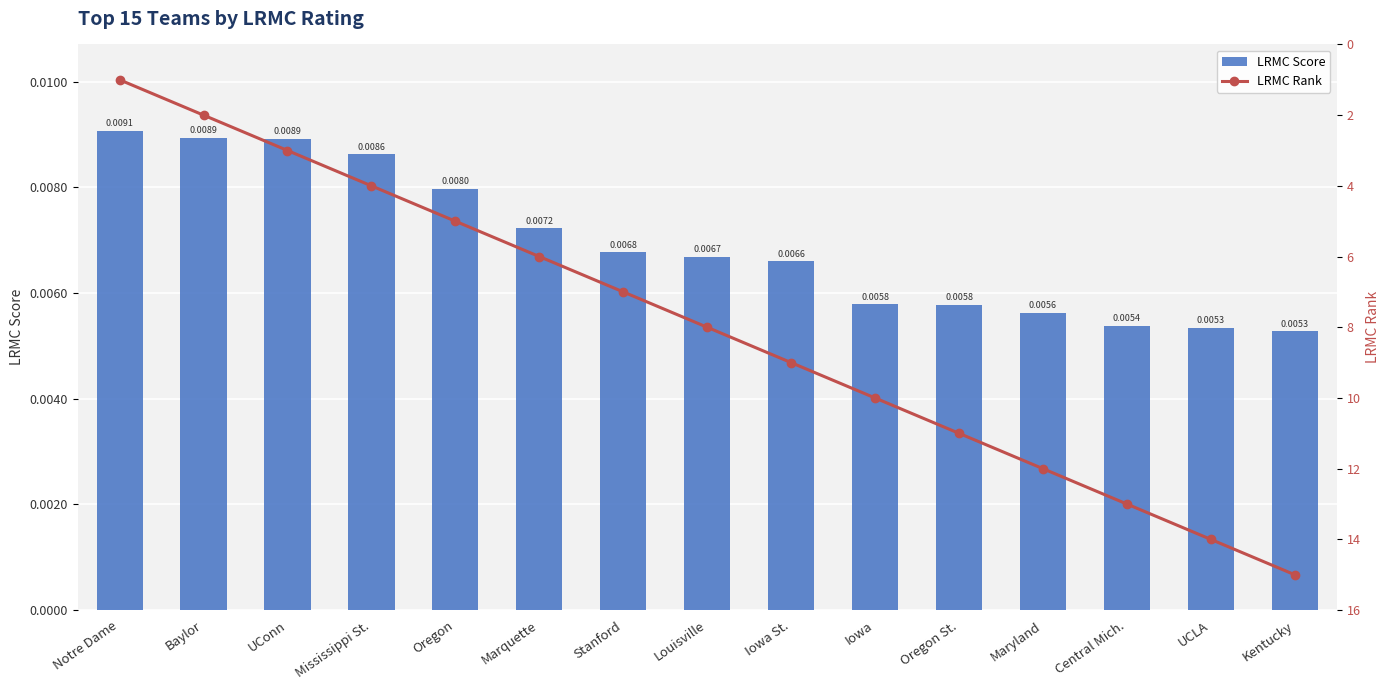

Reading left to right, list all the values displayed in this chart.

LRMC Score: Notre Dame=0.0	Baylor=0.0	UConn=0.0	Mississippi St.=0.0	Oregon=0.0	Marquette=0.0	Stanford=0.0	Louisville=0.0	Iowa St.=0.0	Iowa=0.0	Oregon St.=0.0	Maryland=0.0	Central Mich.=0.0	UCLA=0.0	Kentucky=0.0
LRMC Rank: Notre Dame=1.0	Baylor=2.0	UConn=3.0	Mississippi St.=4.0	Oregon=5.0	Marquette=6.0	Stanford=7.0	Louisville=8.0	Iowa St.=9.0	Iowa=10.0	Oregon St.=11.0	Maryland=12.0	Central Mich.=13.0	UCLA=14.0	Kentucky=15.0